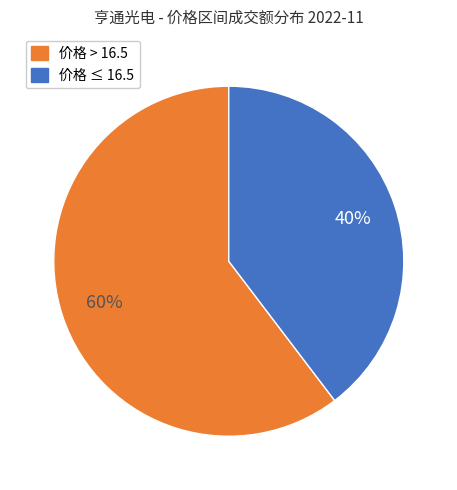

Rank the categories by value from lowest to highest.

价格 ≤ 16.5, 价格 > 16.5